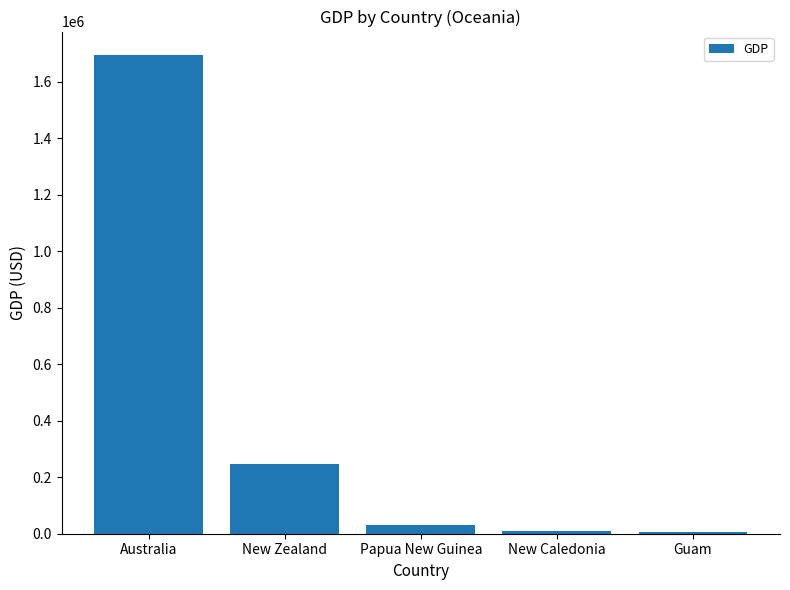

How many data points are less than 31604?

2